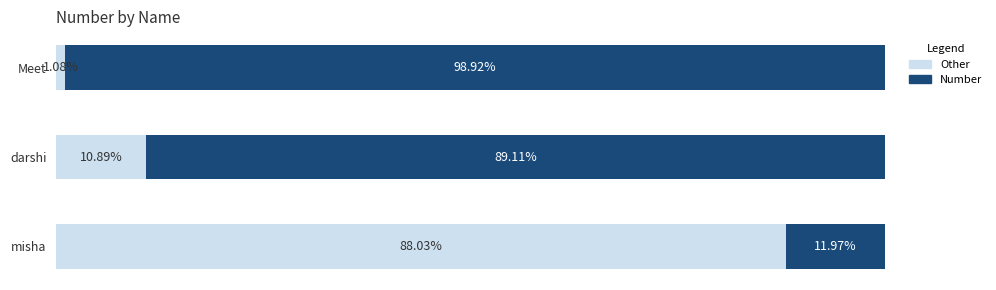

At which label does Other reach its peak?

misha